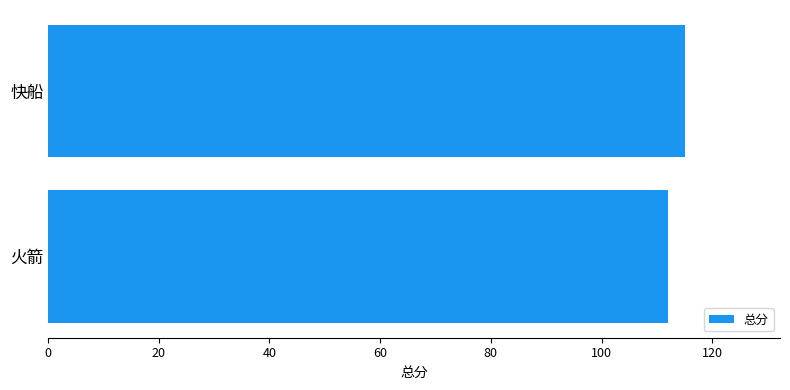

Reading top to bottom, extract all data points from this chart.

115	112